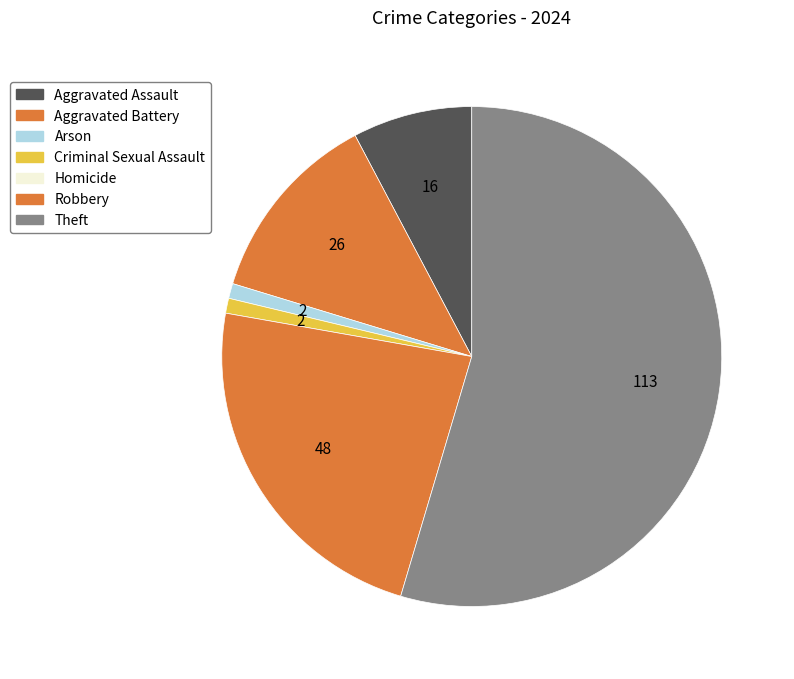

Which slice is the largest?

Theft